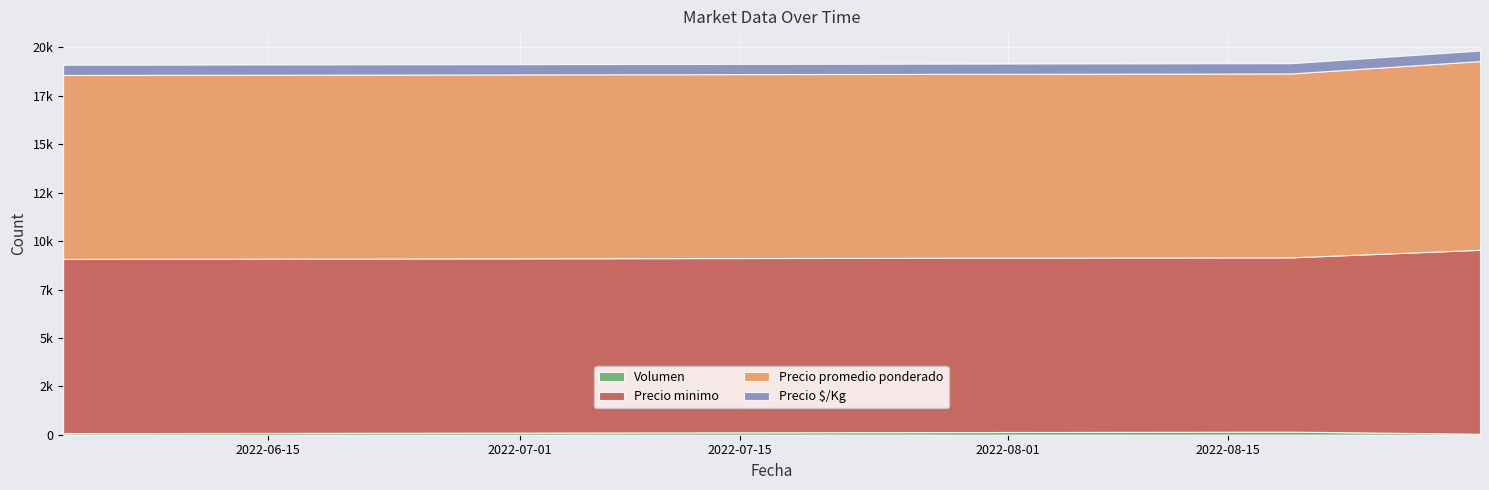

Reading right to left, list all the values displayed in this chart.

Volumen: 2022-08-31=50	2022-08-19=160	2022-06-02=80
Precio minimo: 2022-08-31=9500	2022-08-19=9000	2022-06-02=9000
Precio promedio ponderado: 2022-08-31=9750	2022-08-19=9500	2022-06-02=9500
Precio $/Kg: 2022-08-31=542	2022-08-19=528	2022-06-02=528